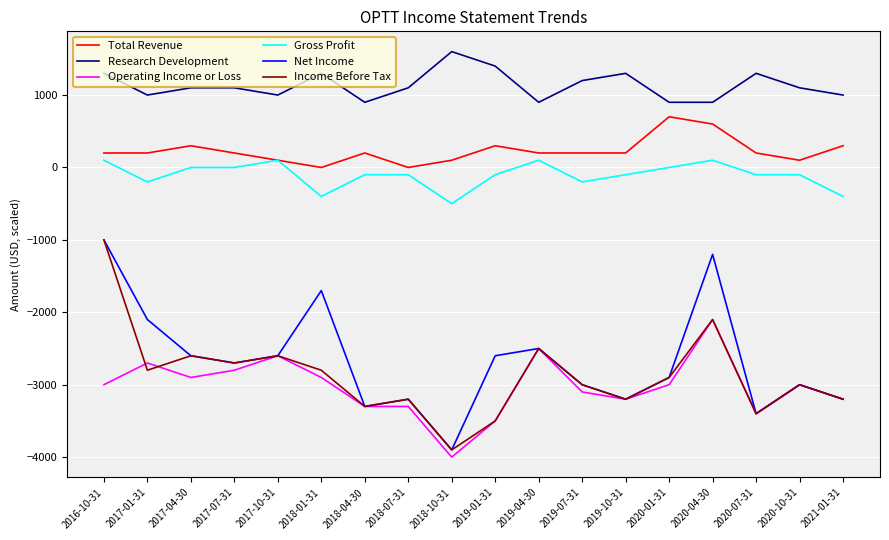

True or false: Operating Income or Loss and Research Development cross at least once.

False